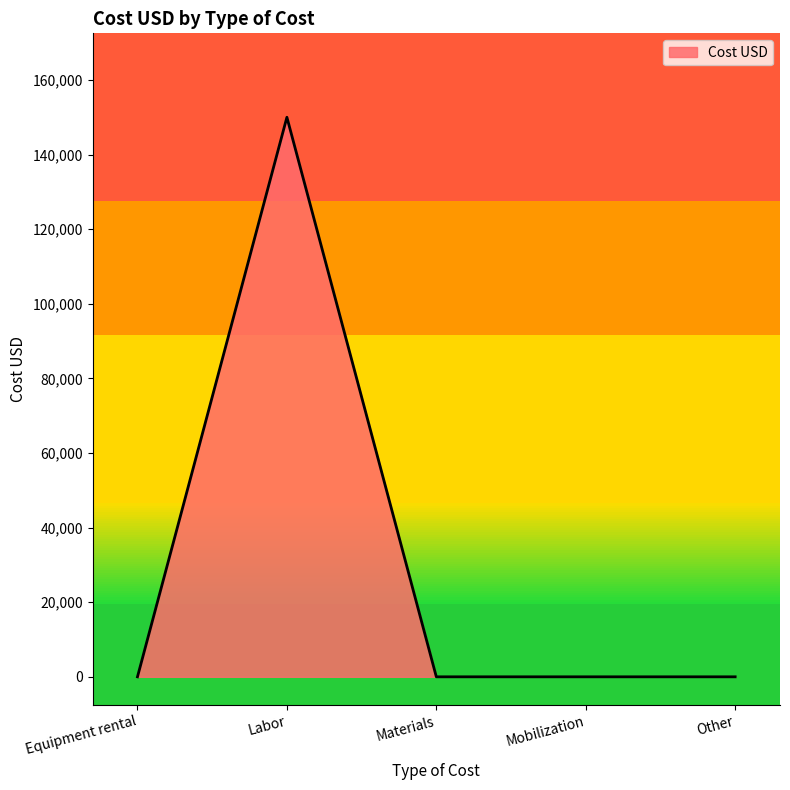

Reading right to left, extract all data points from this chart.

0	0	0	150000	0